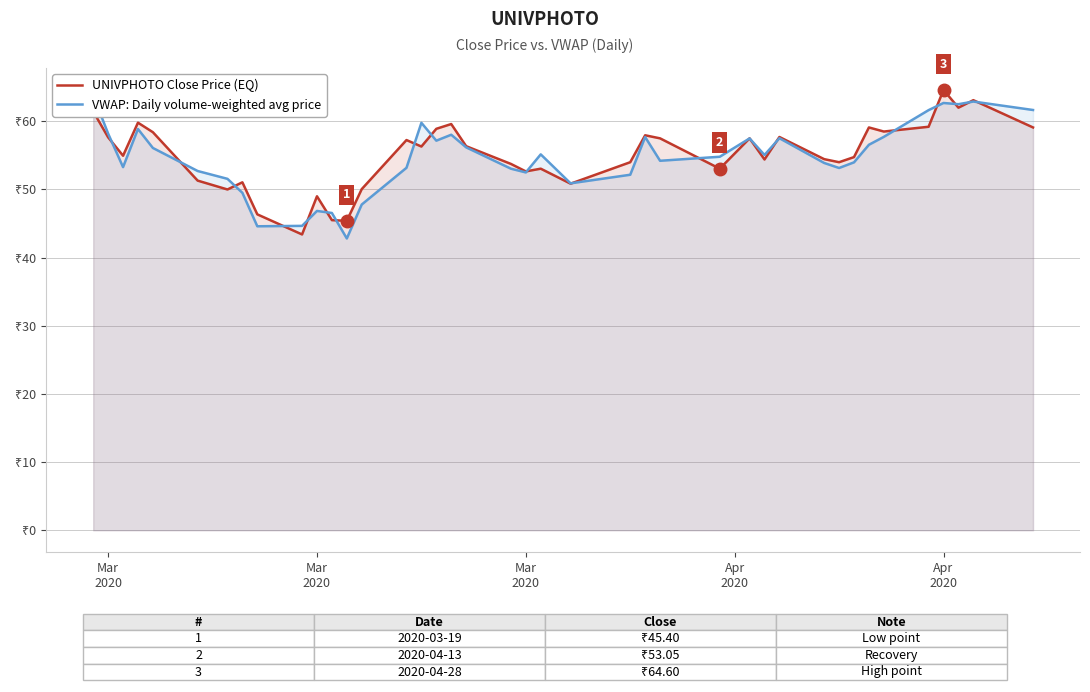

How many values in the UNIVPHOTO Close Price (EQ) series exceed 56?

20